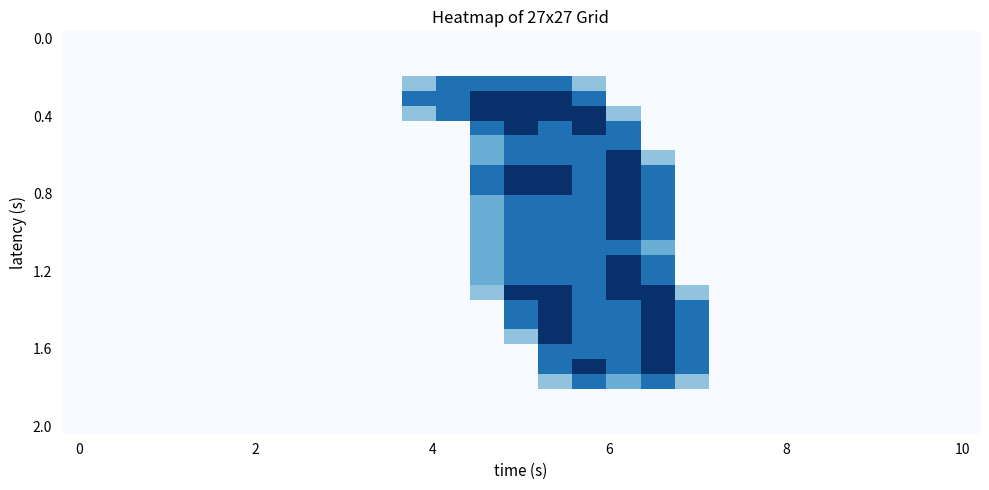

At which category is the sum across all series the highest?

14